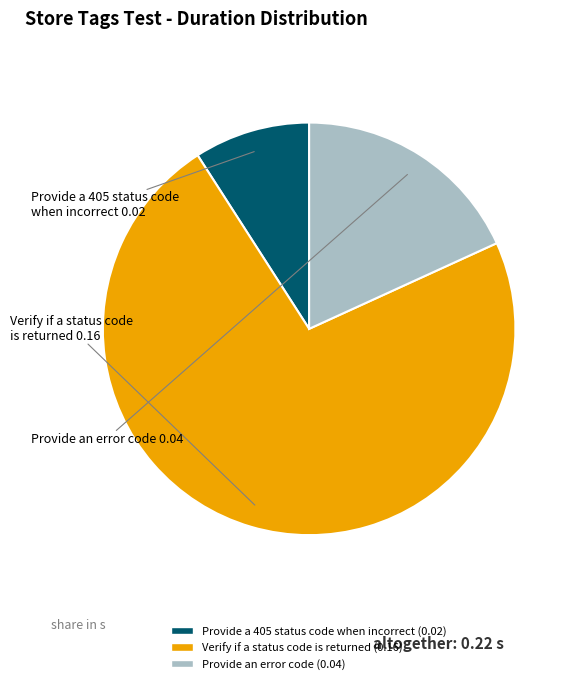

Do Verify if a status code is returned and Provide an error code together represent more than half of the pie?

Yes